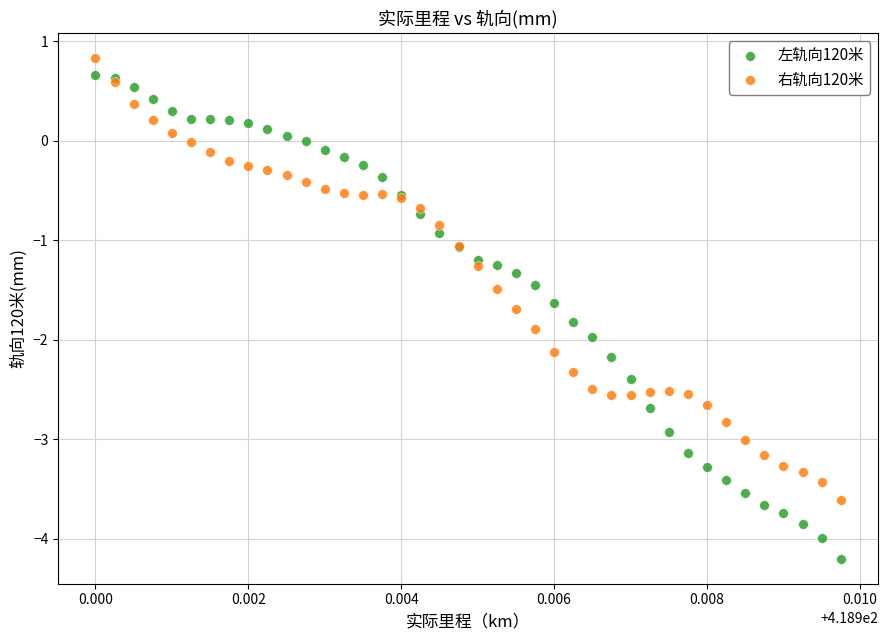

Which series has the widest spread of Y values?

左轨向120米